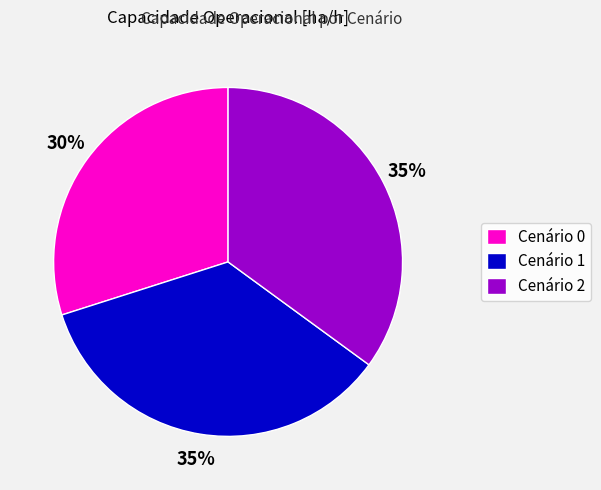

The Cenário 1 slice represents 47% of the pie. True or false?

False